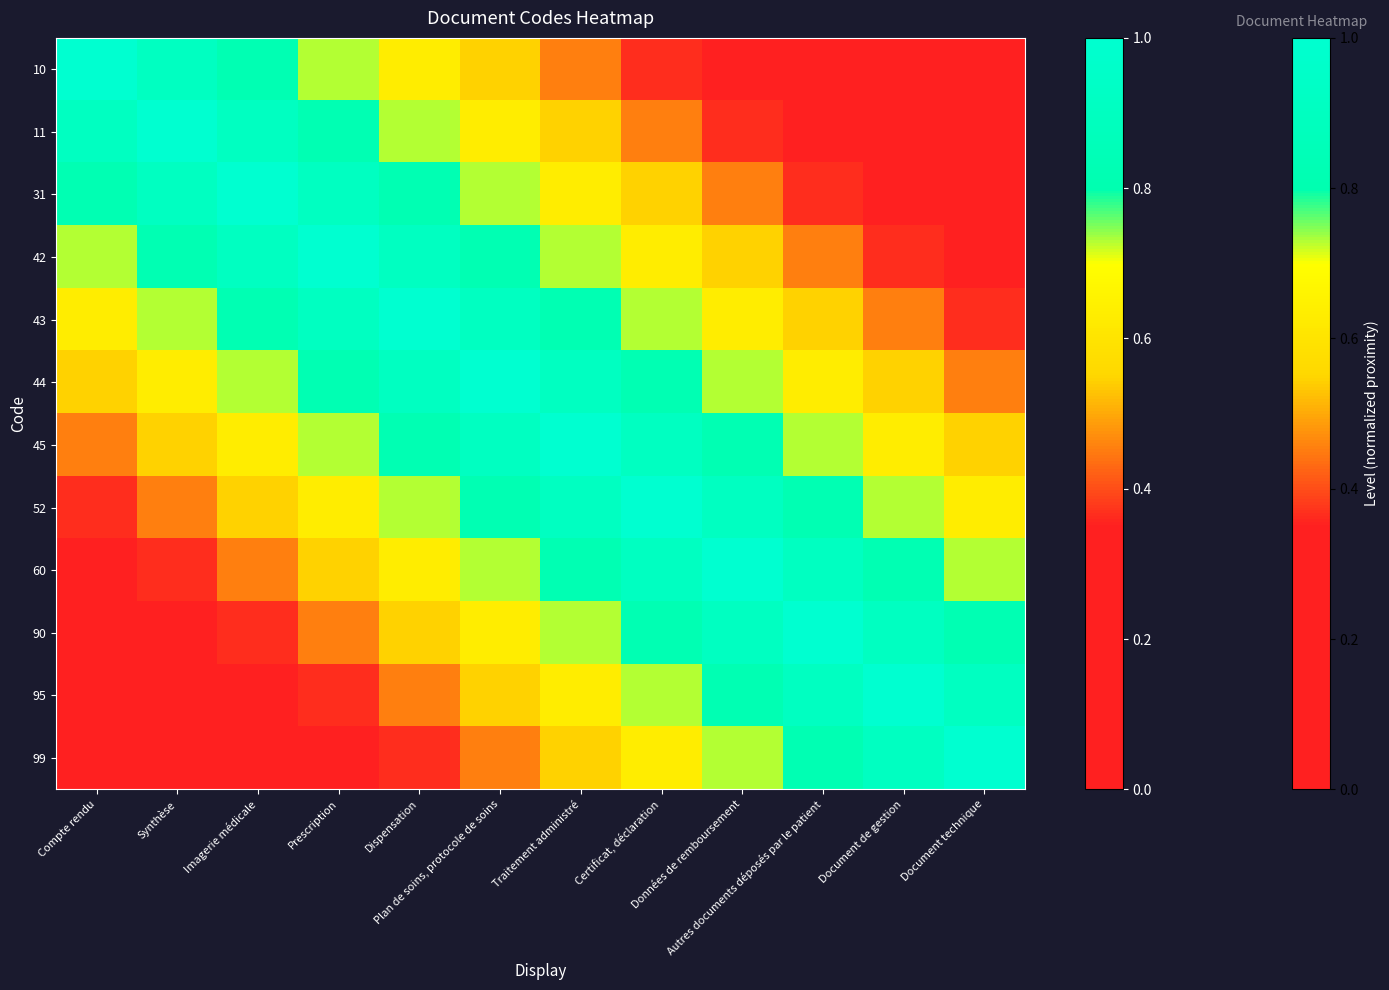

Which label corresponds to the largest value in the chart?

Compte rendu